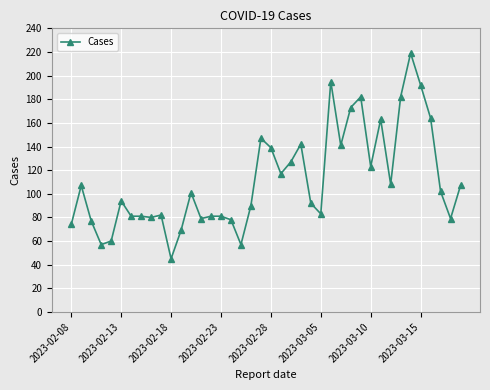

Count the number of data series in this chart.

1